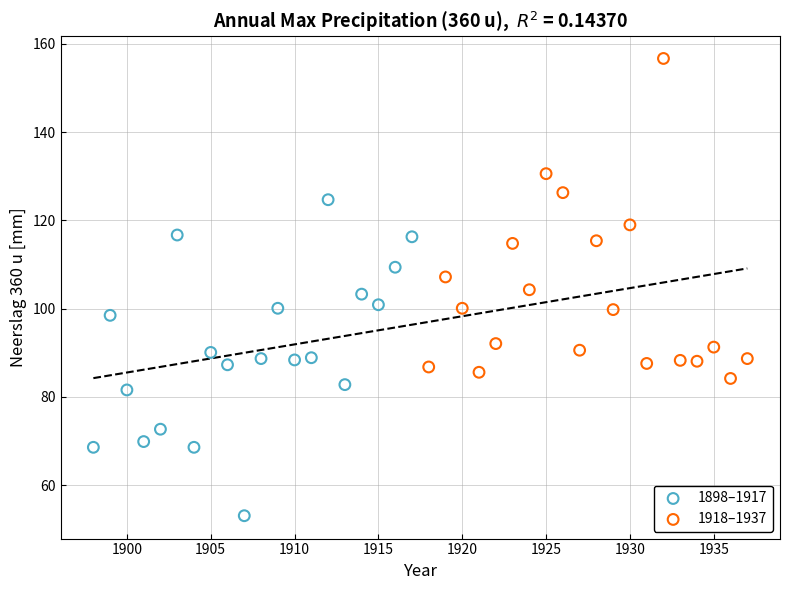

Which series contains the highest Y value?

1918–1937